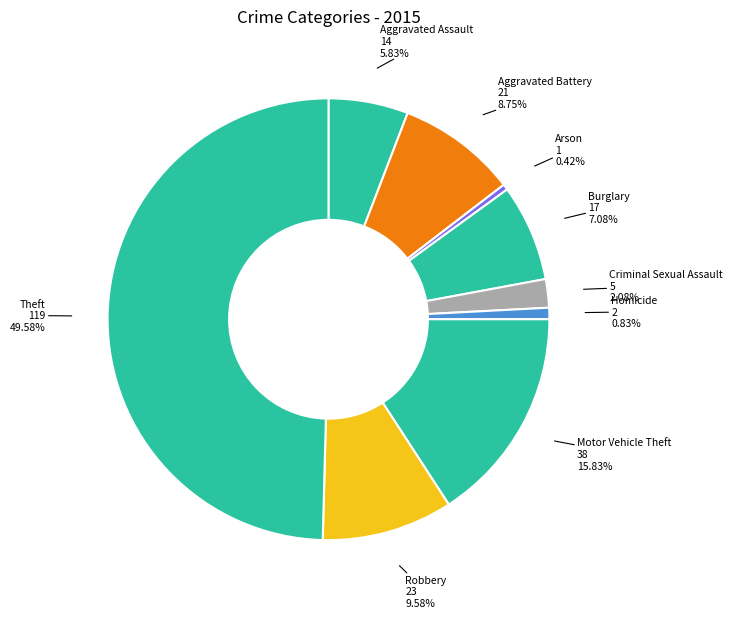

How much of the chart is everything except Aggravated Assault?

94.2%